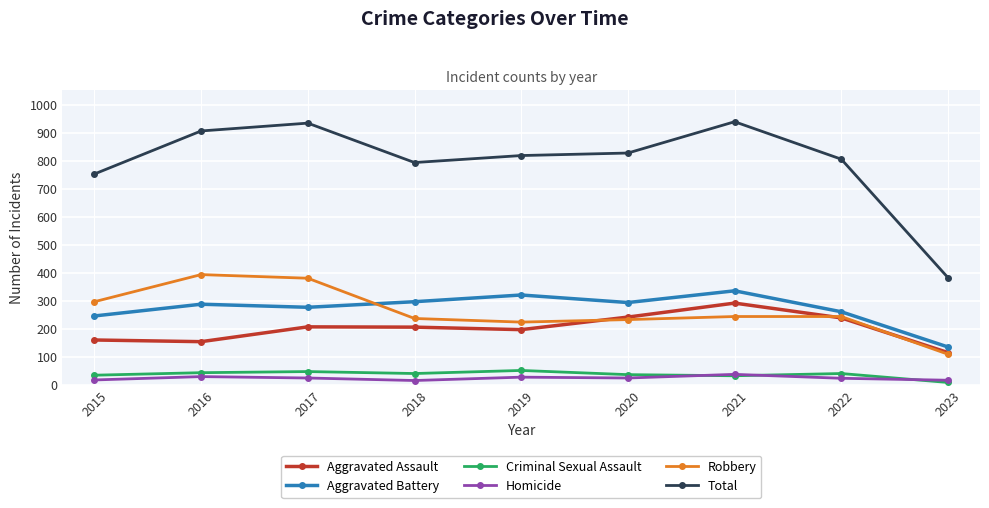

True or false: Aggravated Battery has a value of 199 at 2016.

False